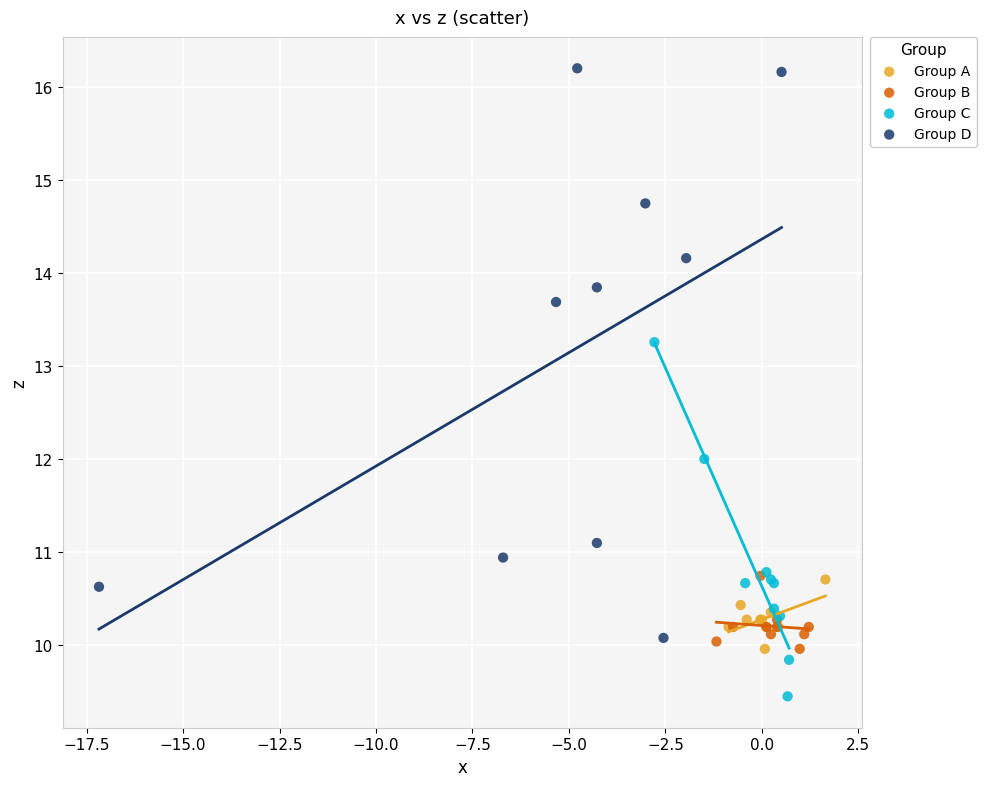

Which series reaches the maximum Y coordinate?

Group D